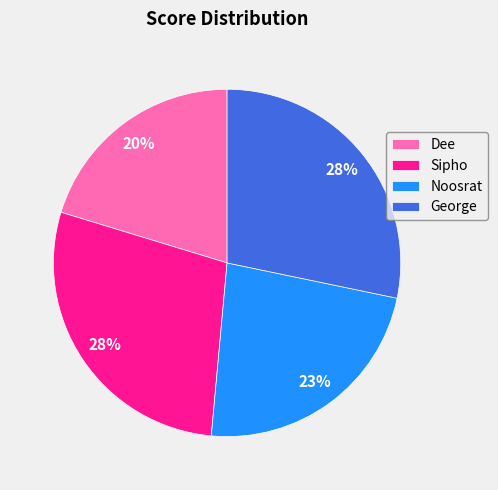

Which slice is the smallest?

Dee